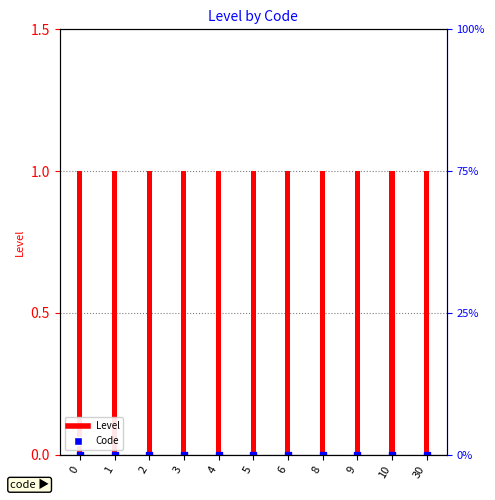

What are all the series names shown in the legend?

Level, Code